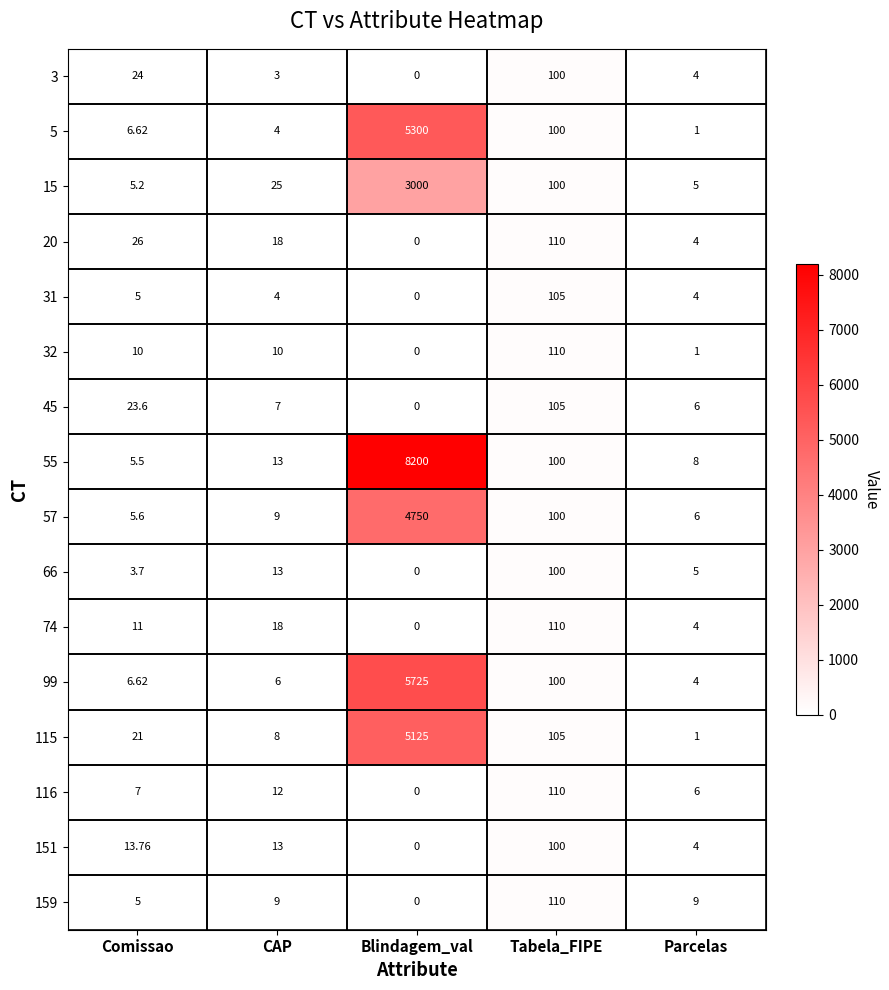

Is the value of 3 at Comissao greater than the value of 151 at Blindagem_val?

Yes